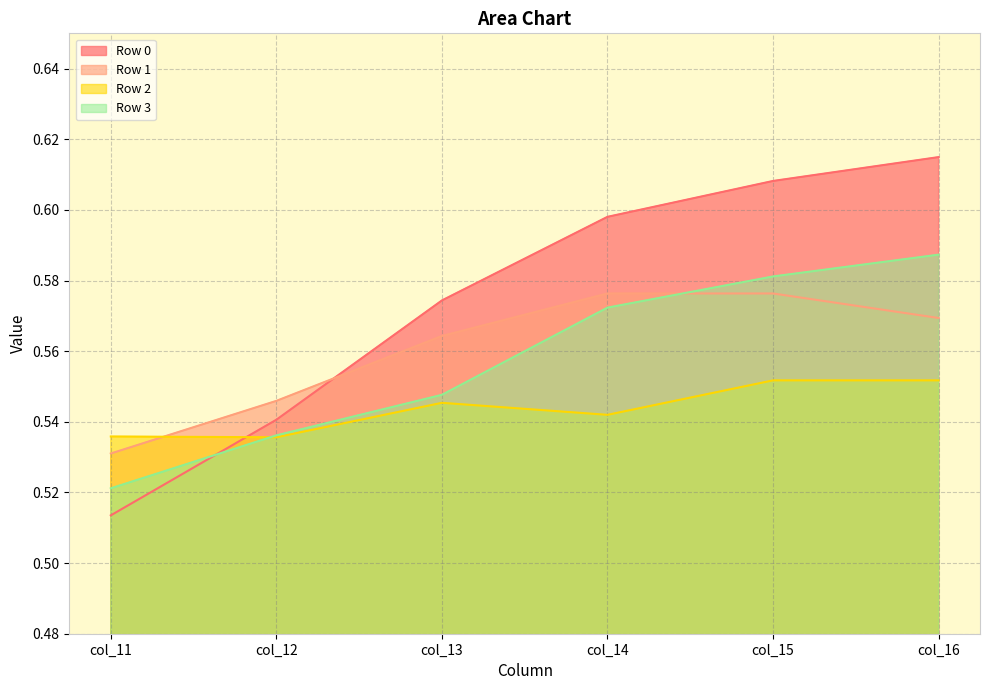

Does the chart have visible grid lines?

Yes